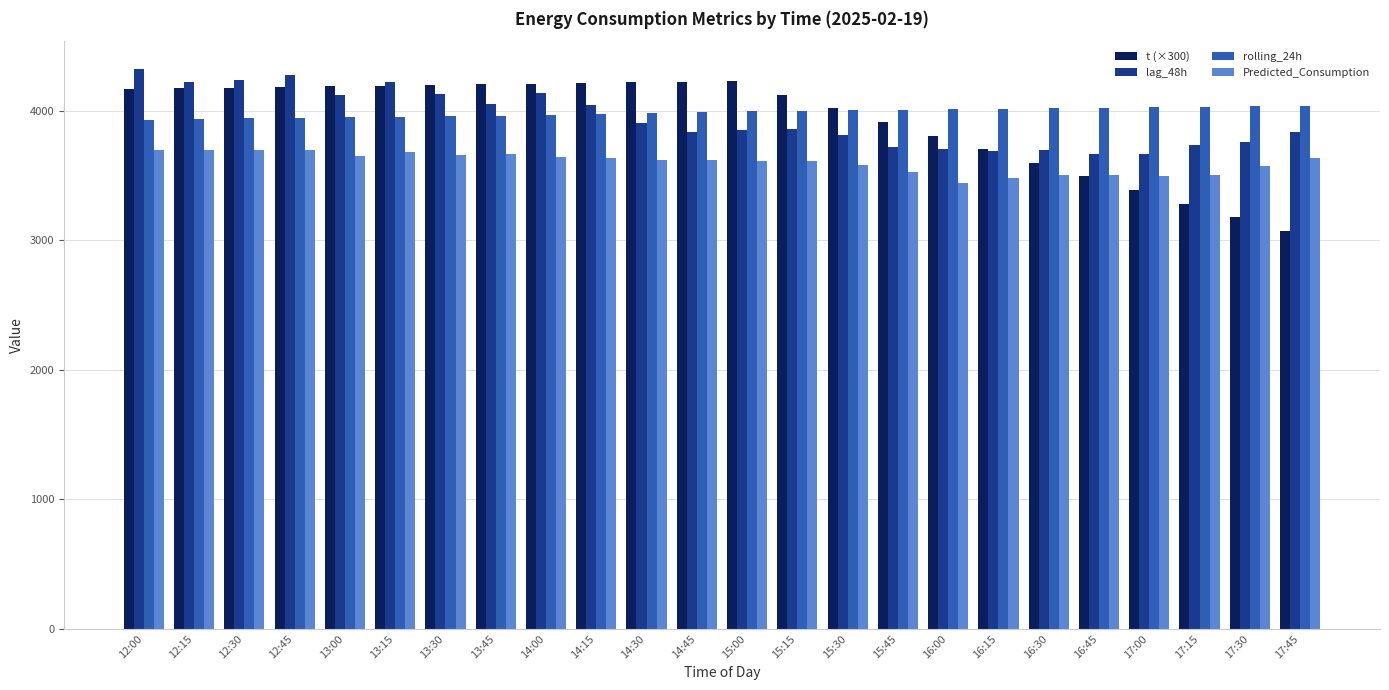

Which series has the largest total across all categories?

rolling_24h